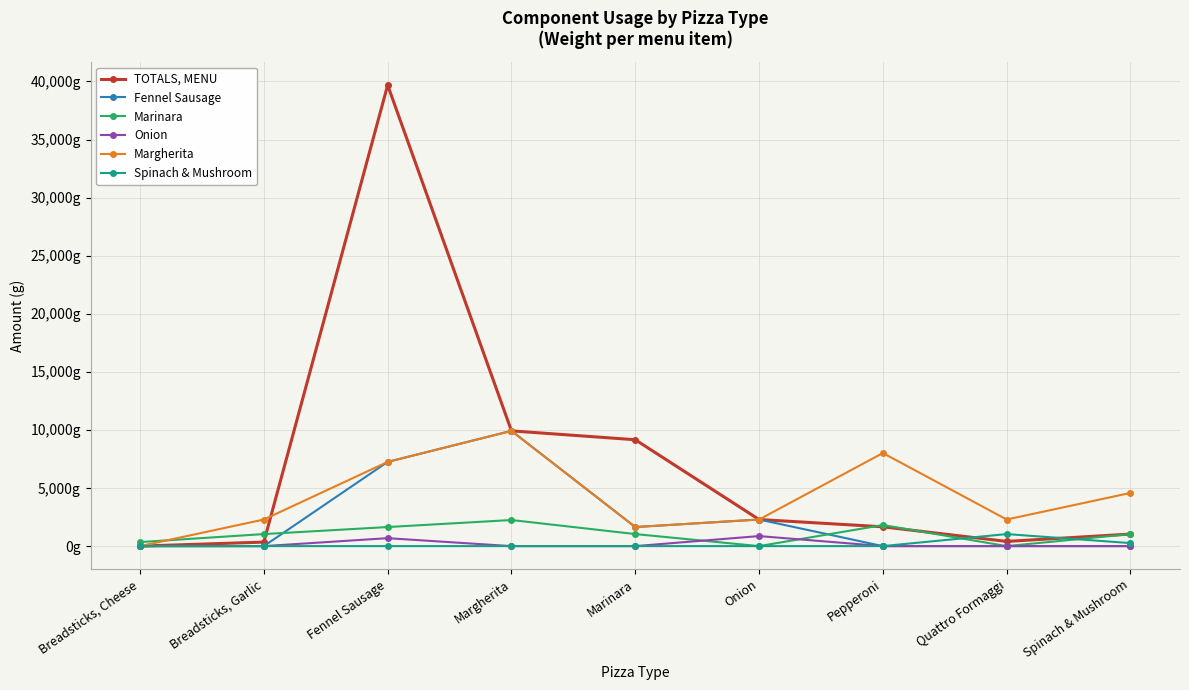

Does the chart have visible grid lines?

Yes